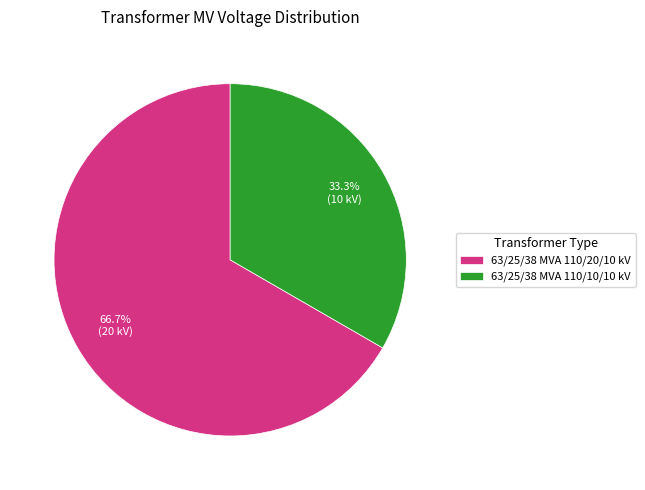

What percentage is the 63/25/38 MVA 110/10/10 kV slice, to the nearest percent?

33%